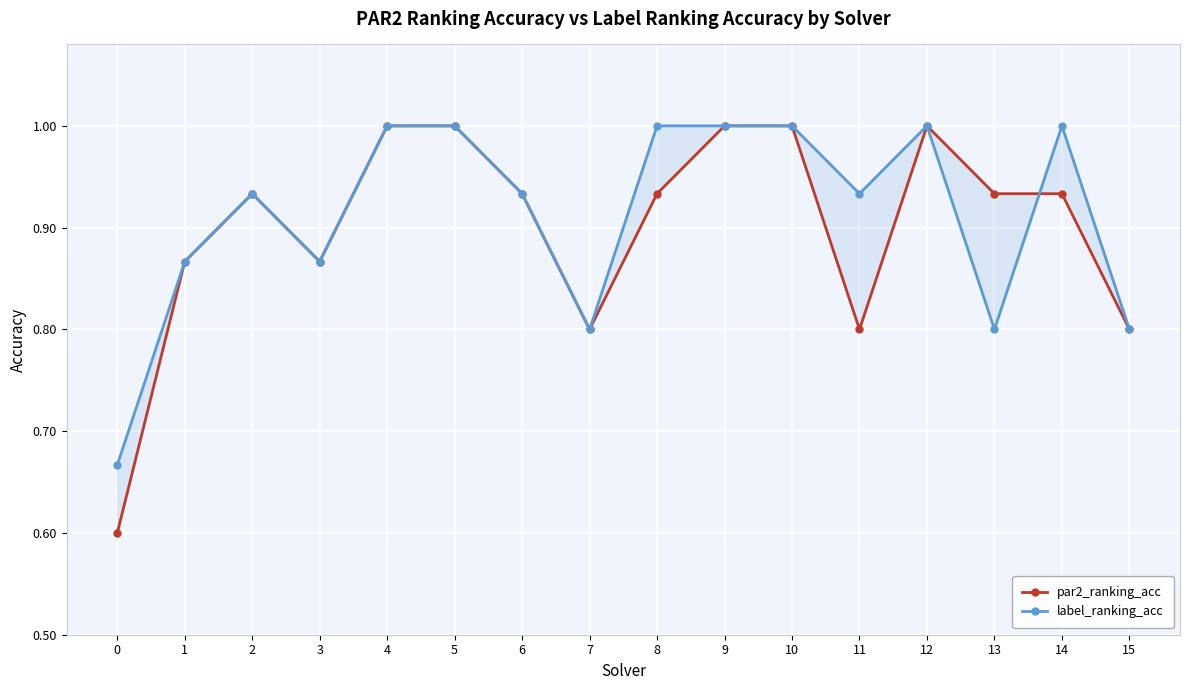

What is the difference between the par2_ranking_acc values at 4 and 2?

0.1